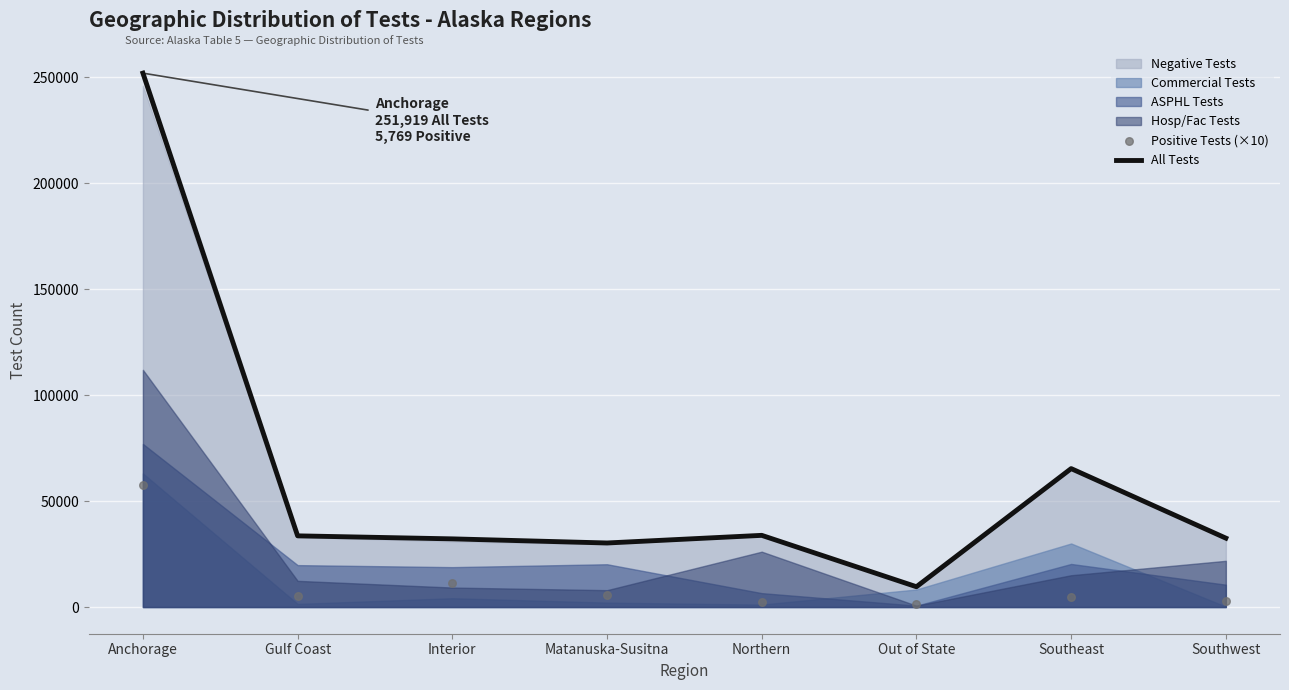

The value of All Tests at Anchorage is 251919. True or false?

True